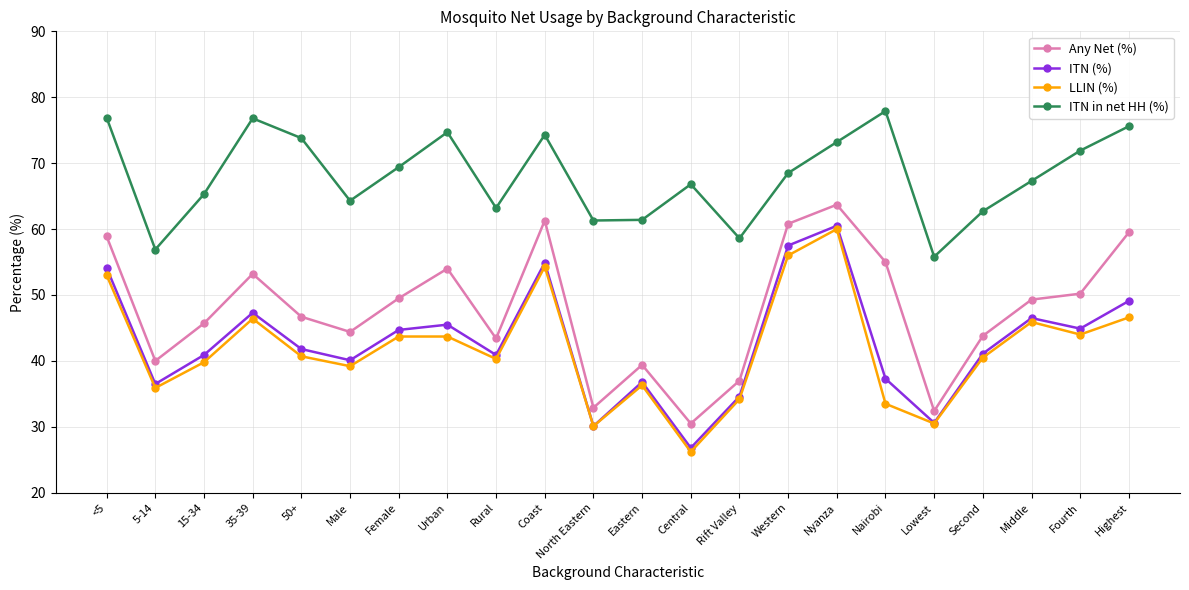

Does the chart display data point markers on the line(s)?

Yes